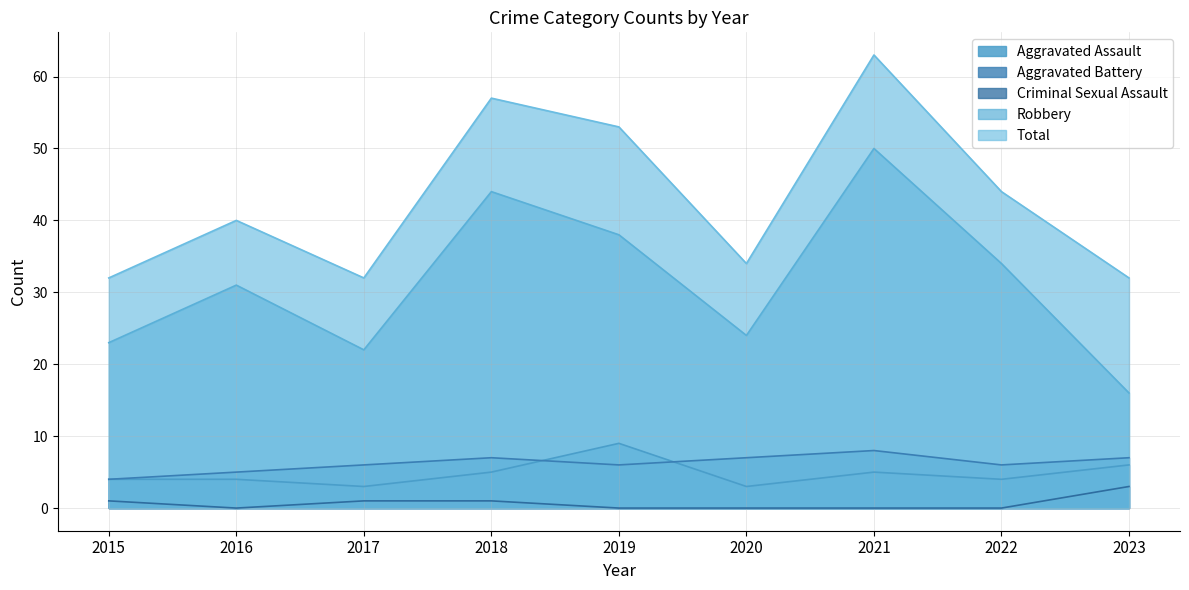

True or false: Aggravated Battery and Criminal Sexual Assault cross at least once.

False